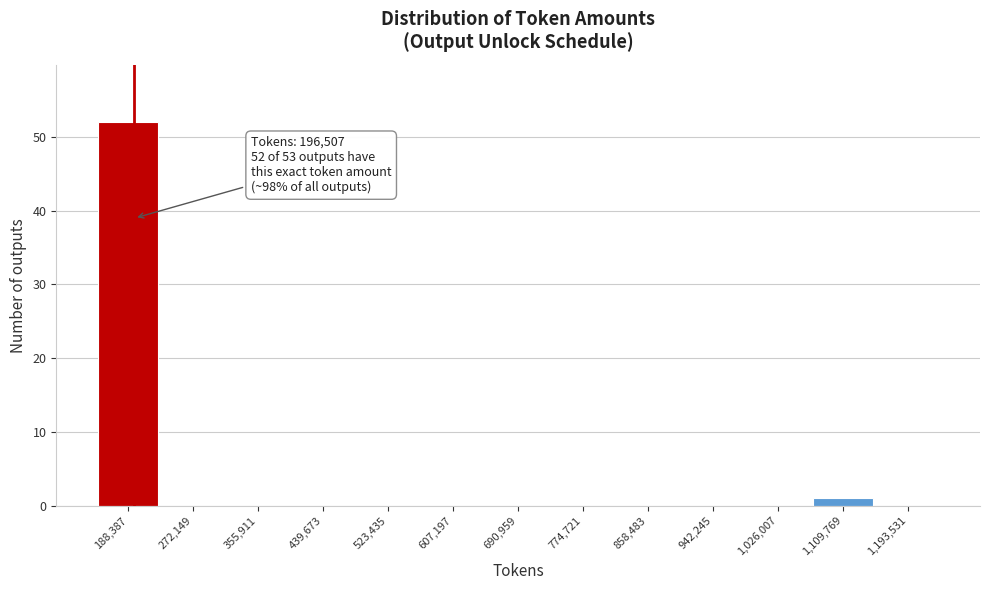

Over which range of the x-axis is the bar tallest?

150000 to 230000